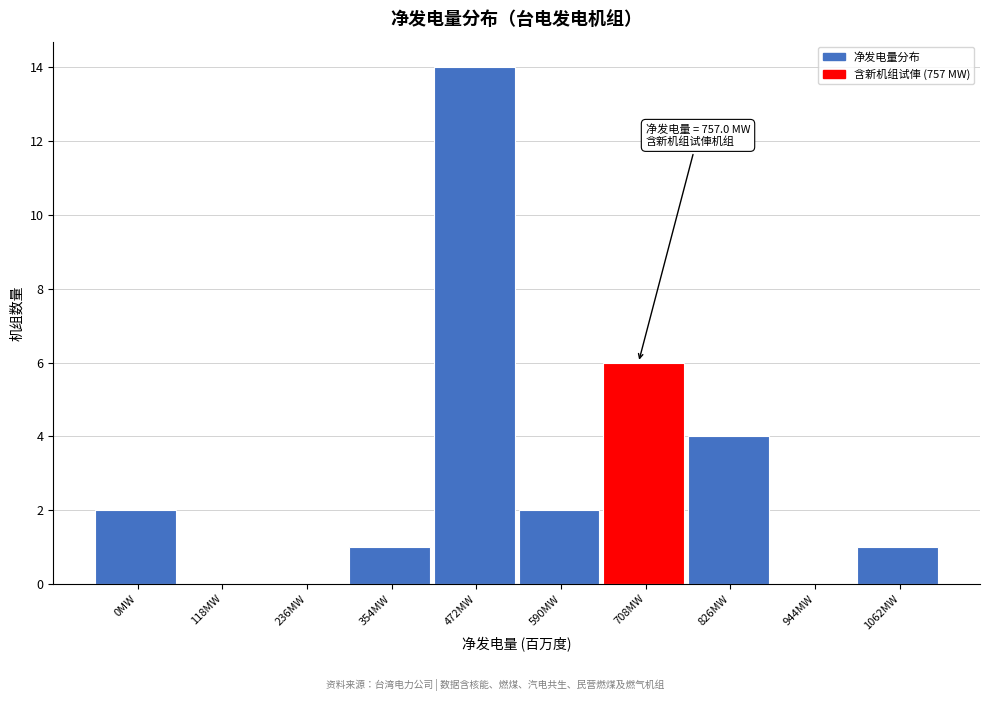

Reading left to right, list all the values displayed in this chart.

0MW=2	118MW=0	236MW=0	354MW=1	472MW=14	590MW=2	708MW=6	826MW=4	944MW=0	1062MW=1